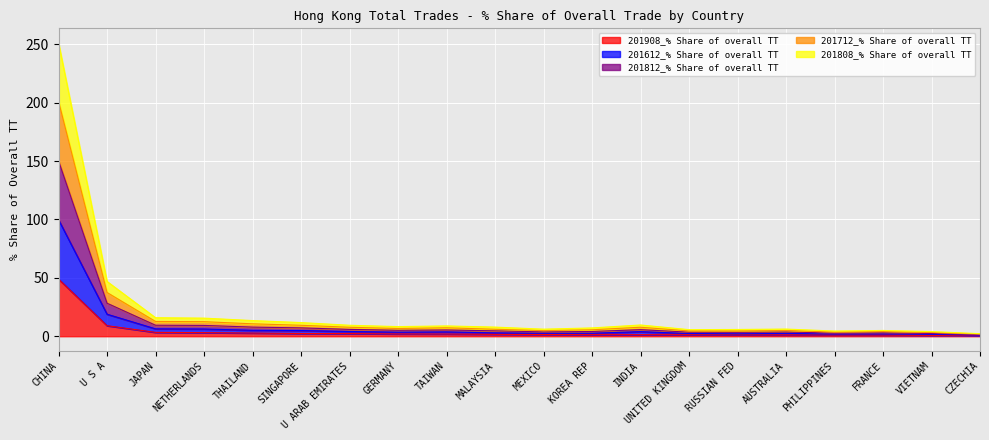

What are all the series names shown in the legend?

201908_% Share of overall TT, 201612_% Share of overall TT, 201812_% Share of overall TT, 201712_% Share of overall TT, 201808_% Share of overall TT